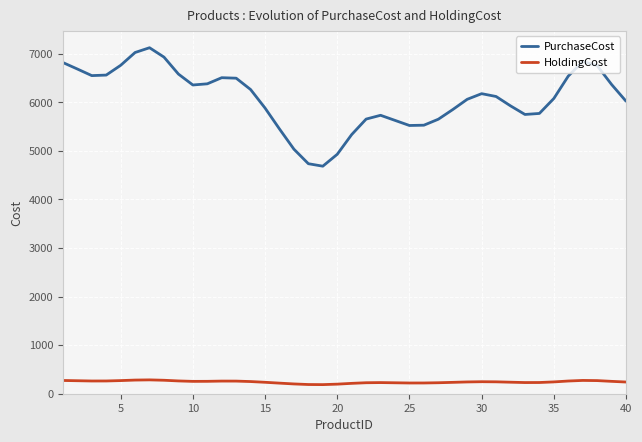

Does the chart have visible grid lines?

Yes